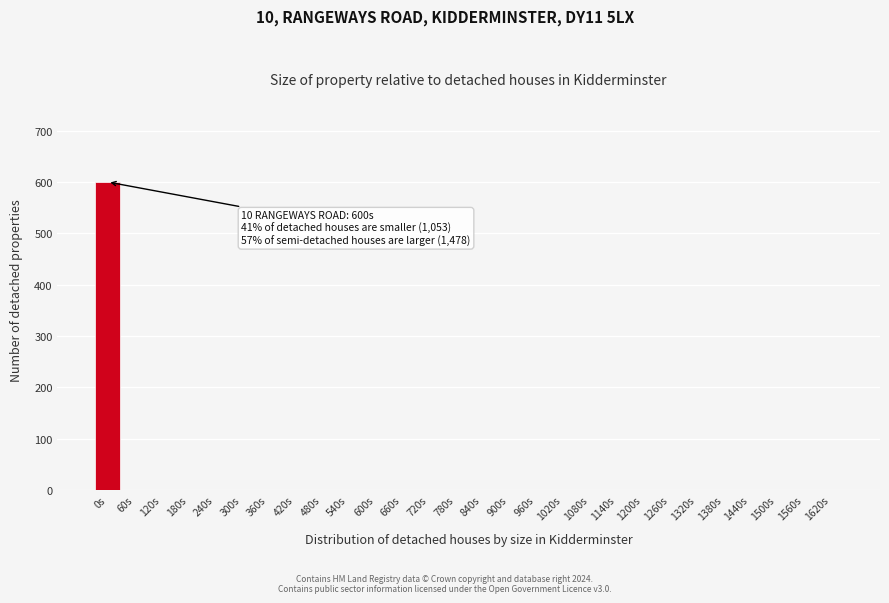

Reading right to left, what are all the values shown in this chart?

1620s=0	1560s=0	1500s=0	1440s=0	1380s=0	1320s=0	1260s=0	1200s=0	1140s=0	1080s=0	1020s=0	960s=0	900s=0	840s=0	780s=0	720s=0	660s=0	600s=0	540s=0	480s=0	420s=0	360s=0	300s=0	240s=0	180s=0	120s=0	60s=0	0s=600